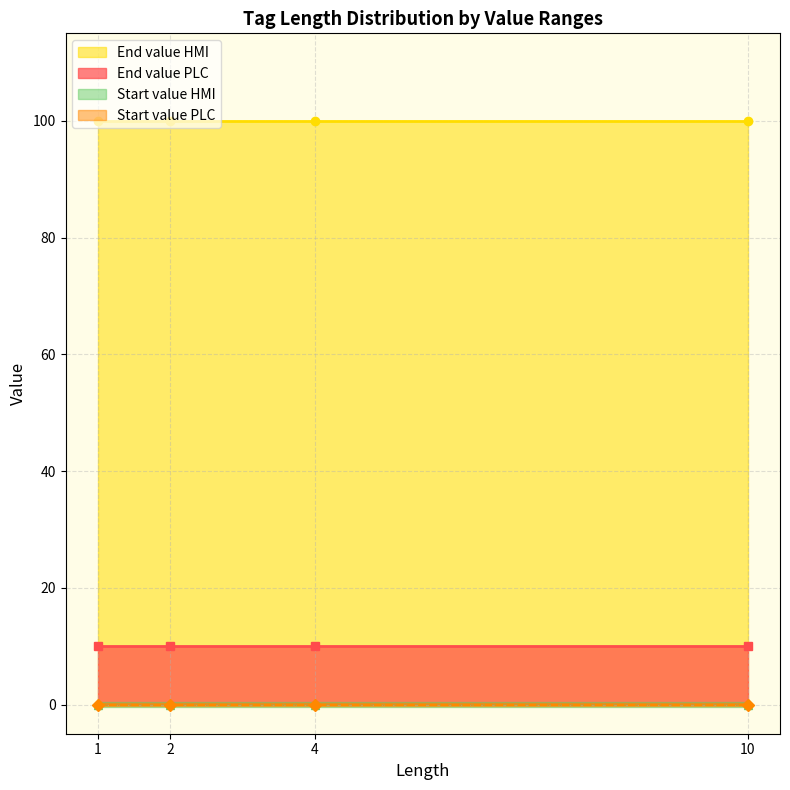

Which series has the widest spread of values?

End value PLC